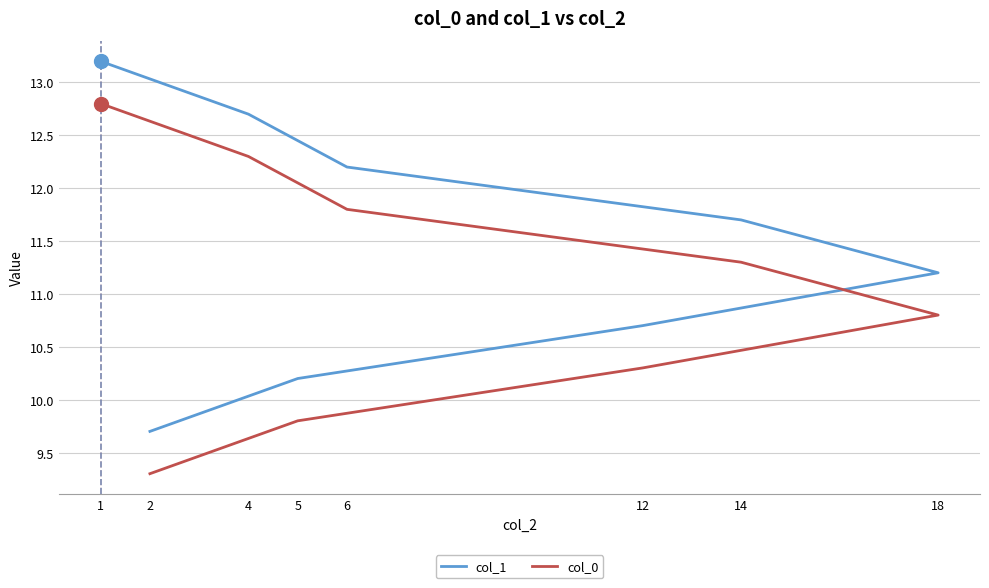

True or false: col_0 and col_1 intersect in this chart.

False